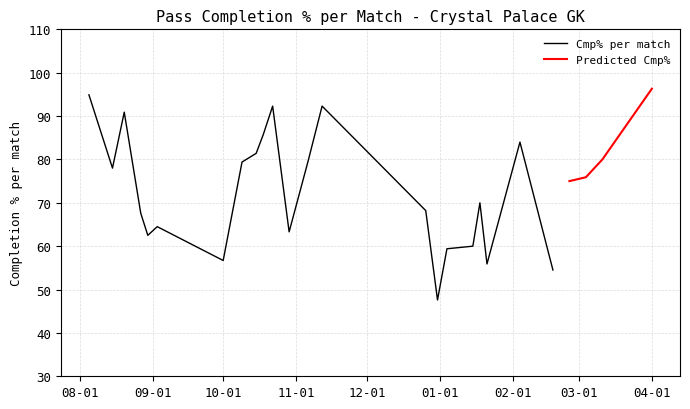

What is the difference between the maximum and minimum values?

48.7